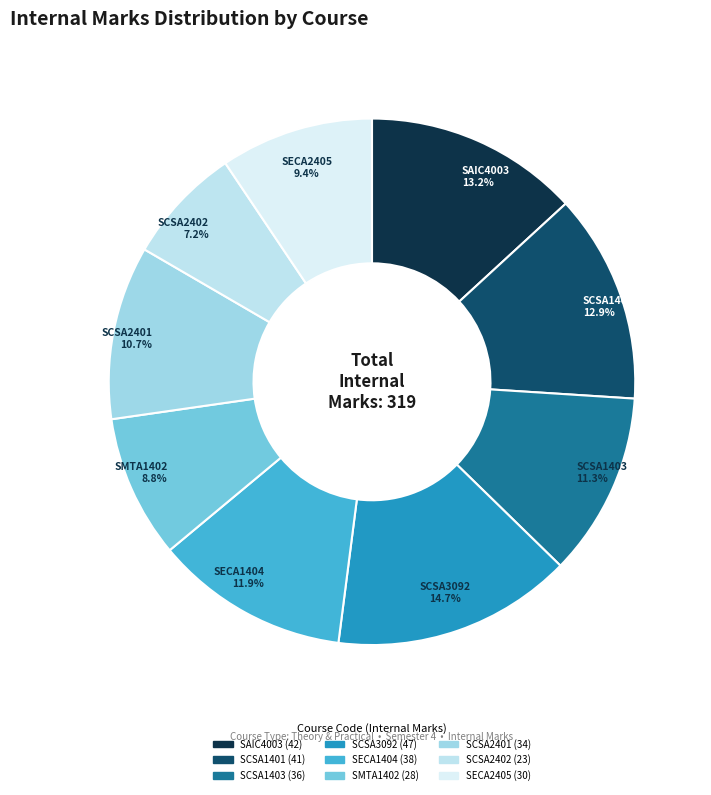

To the nearest percent, what portion does SCSA2401 represent?

11%